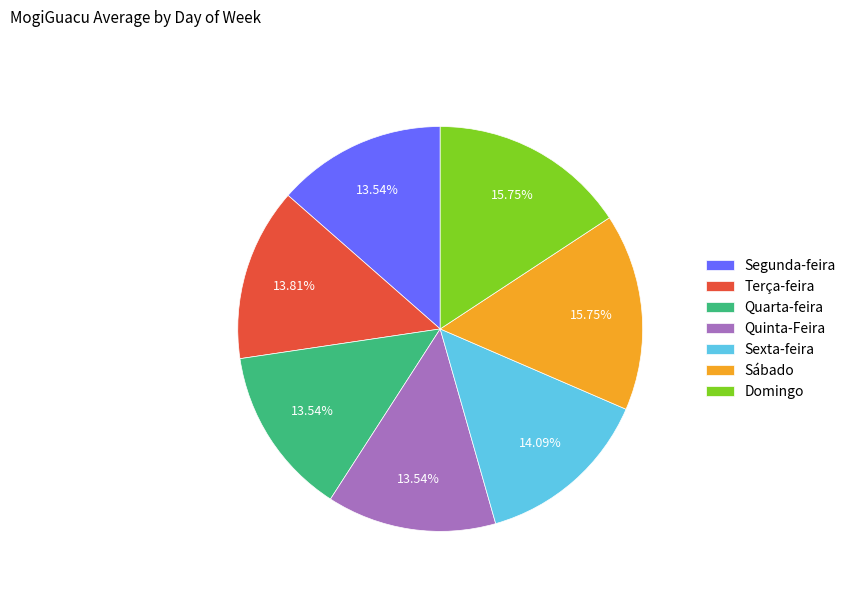

True or false: Segunda-feira accounts for 14% of the total.

True